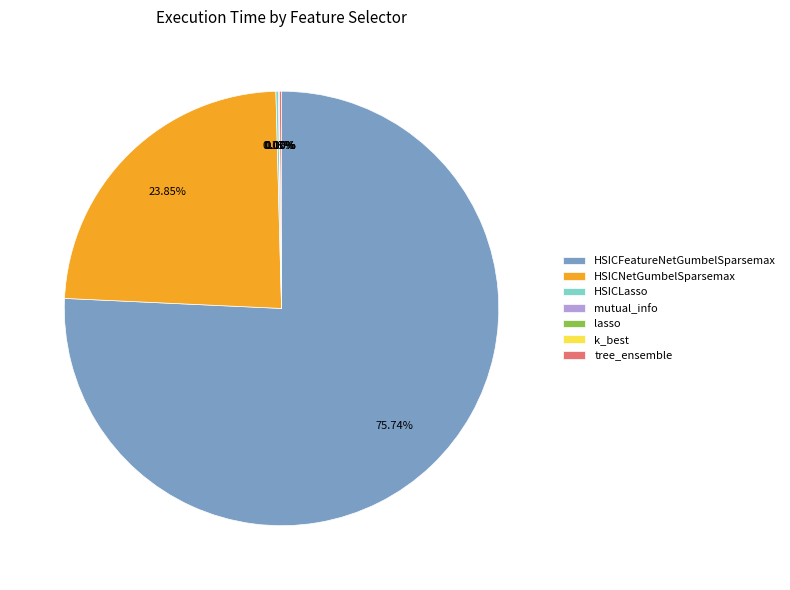

What is the largest slice in the pie chart?

HSICFeatureNetGumbelSparsemax